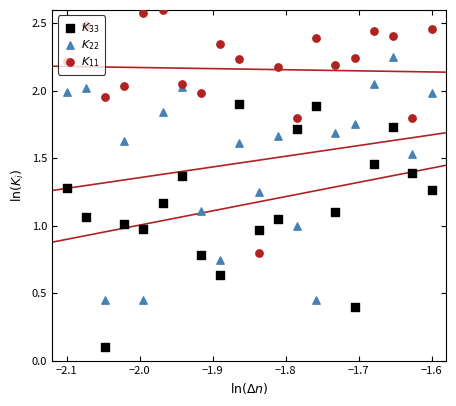

Which series has the largest total across all categories?

$K_{11}$